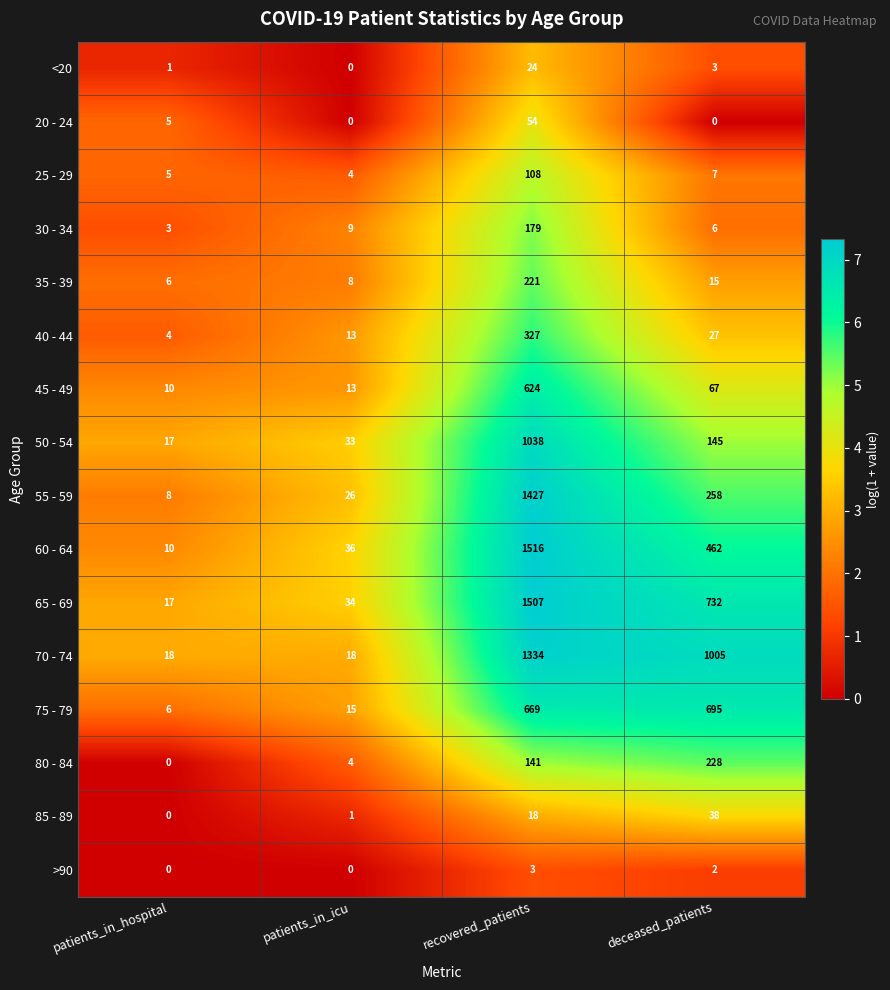

Which series has the largest range (max minus min)?

60 - 64